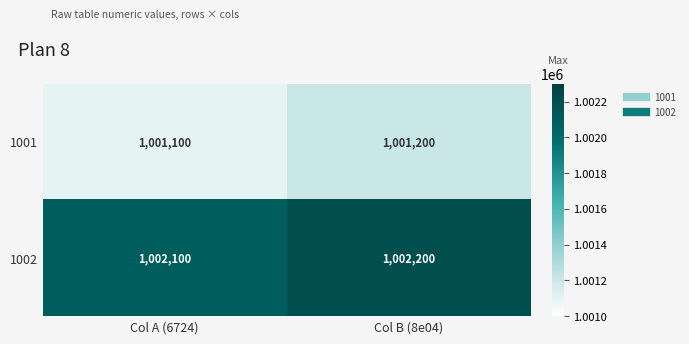

At which label is 1001 closest to 1001150?

Col A (6724)